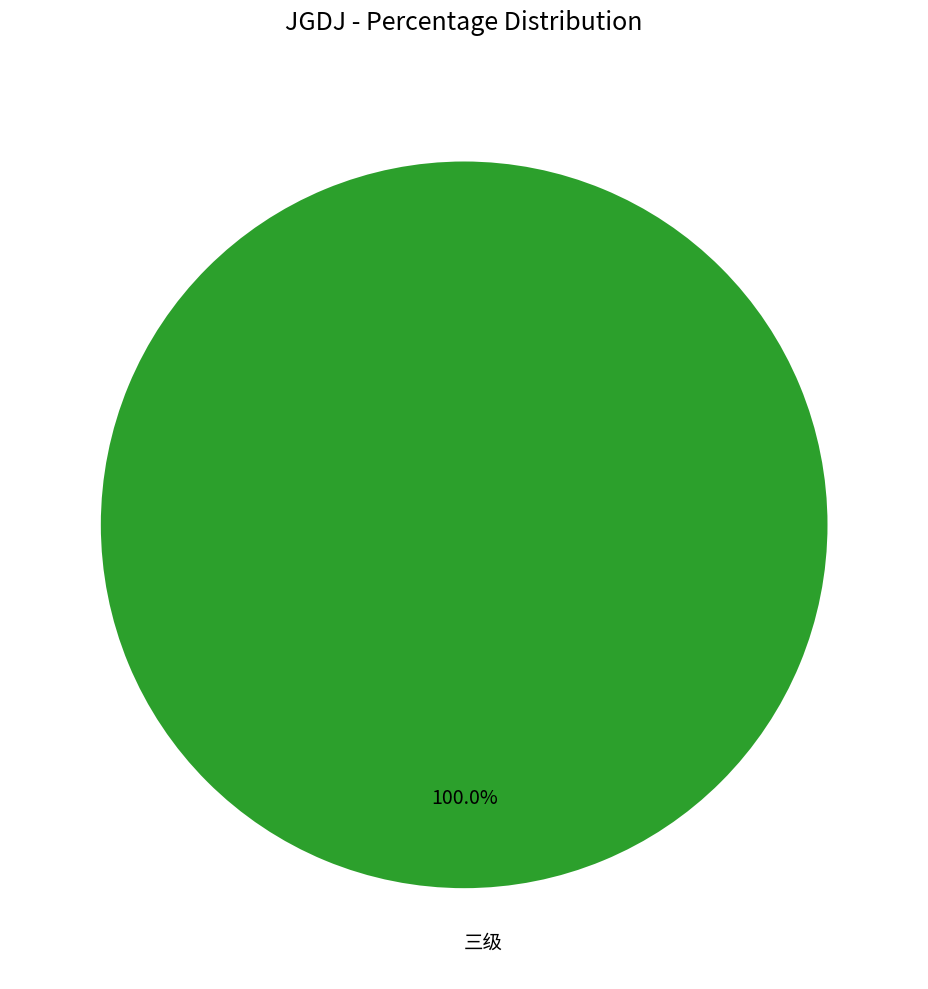

Is there a majority slice in this chart?

Yes